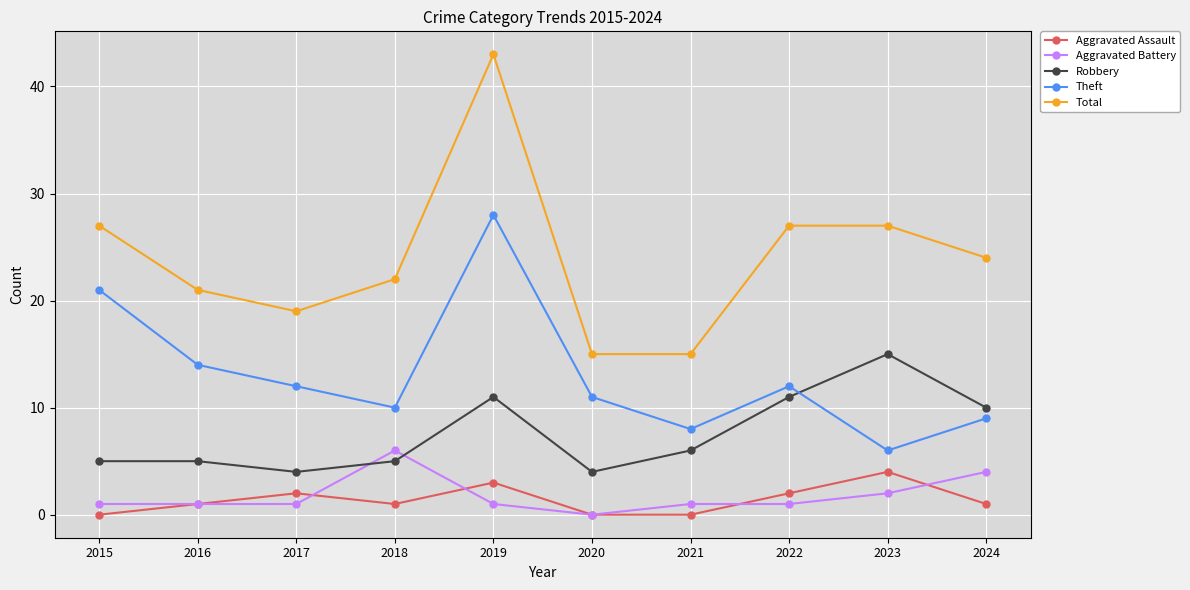

Count the number of data series in this chart.

5